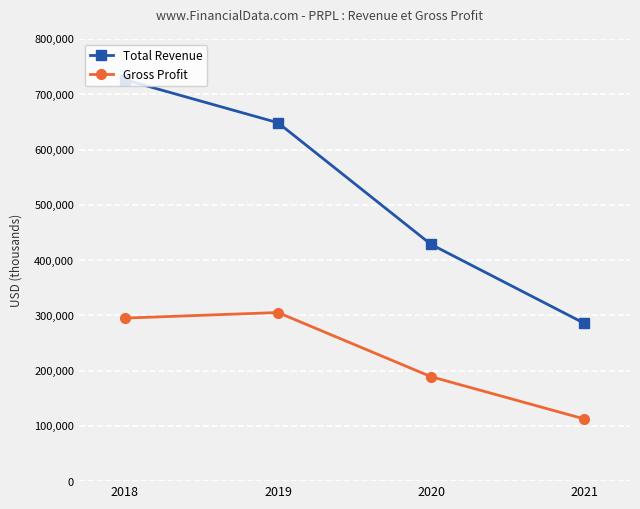

At which label is Total Revenue closest to 506000?

2020